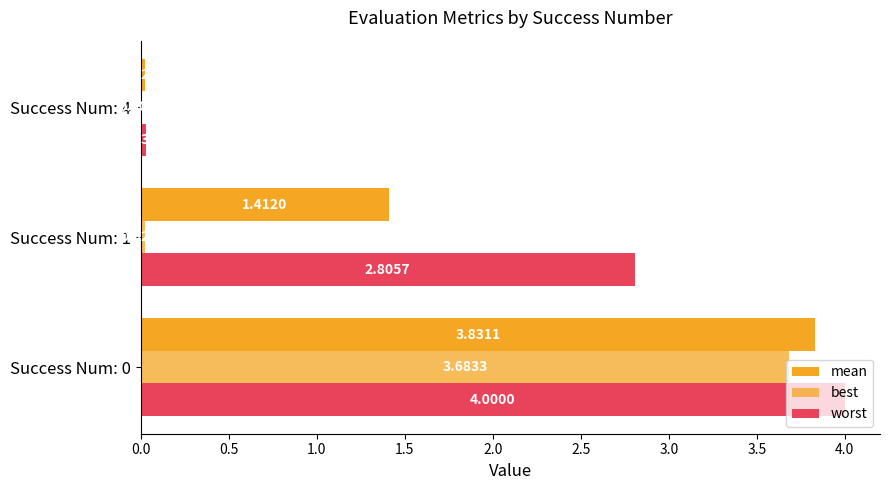

What position from the left is 0.5?

2